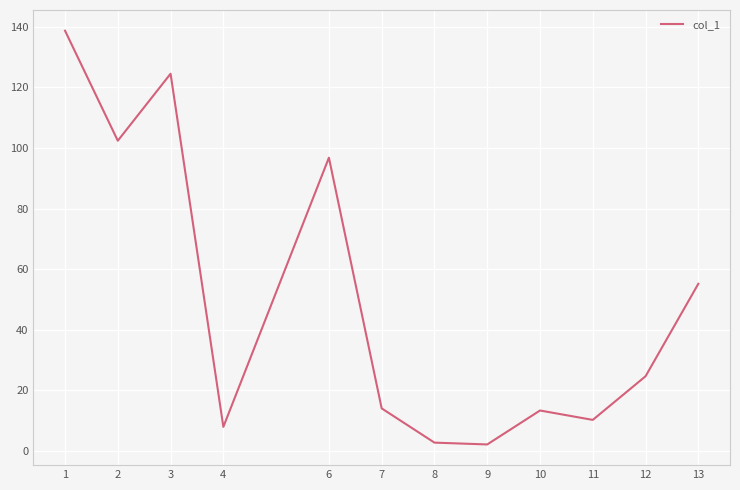

Which has a higher value, 3 or 1?

1